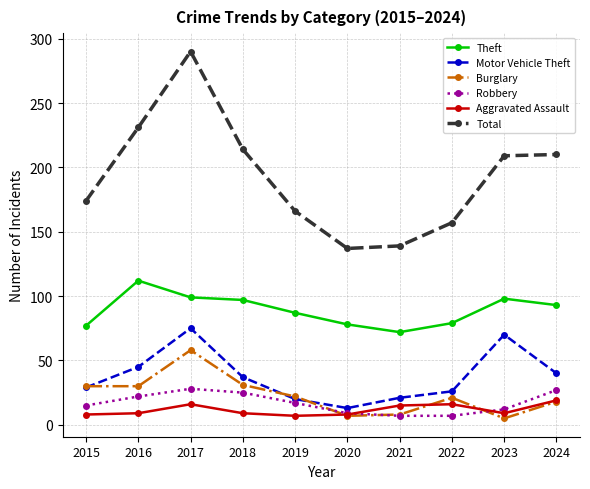

At which label does Burglary first exceed 22?

2015